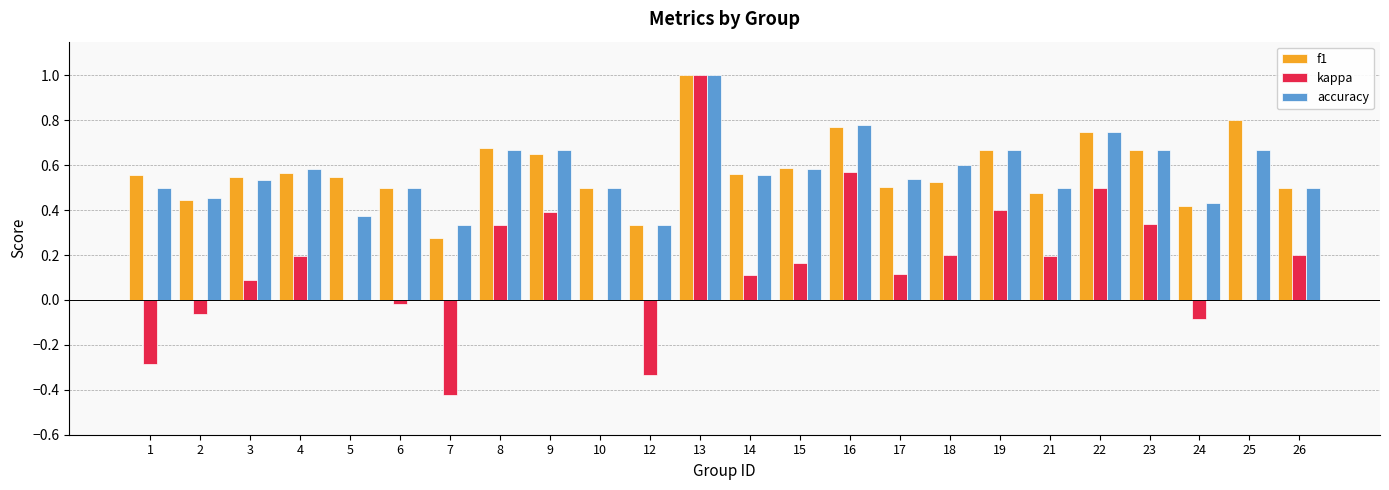

At which category is the sum across all series the highest?

13